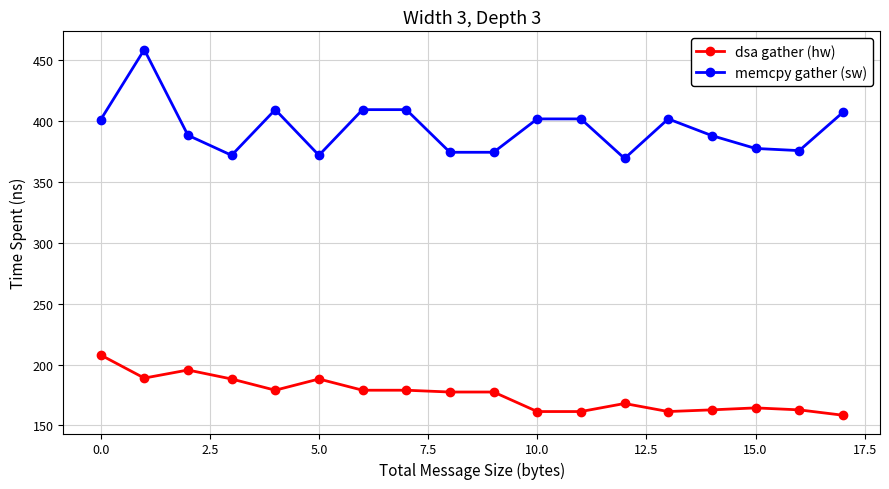

What is the average value of the memcpy gather (sw) series?

393.9